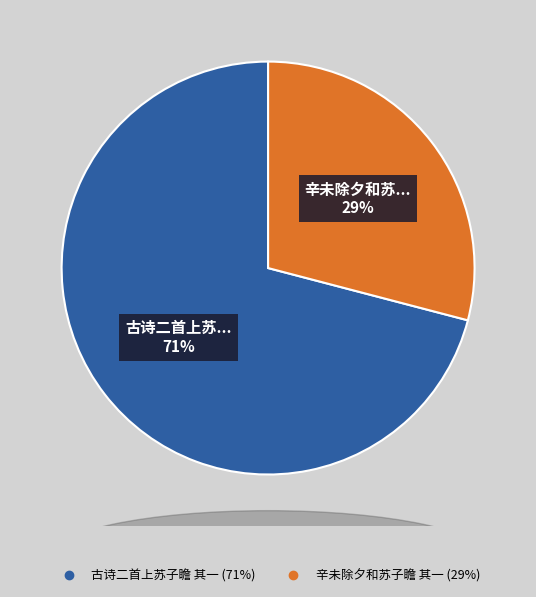

Count the number of slices in the pie.

2